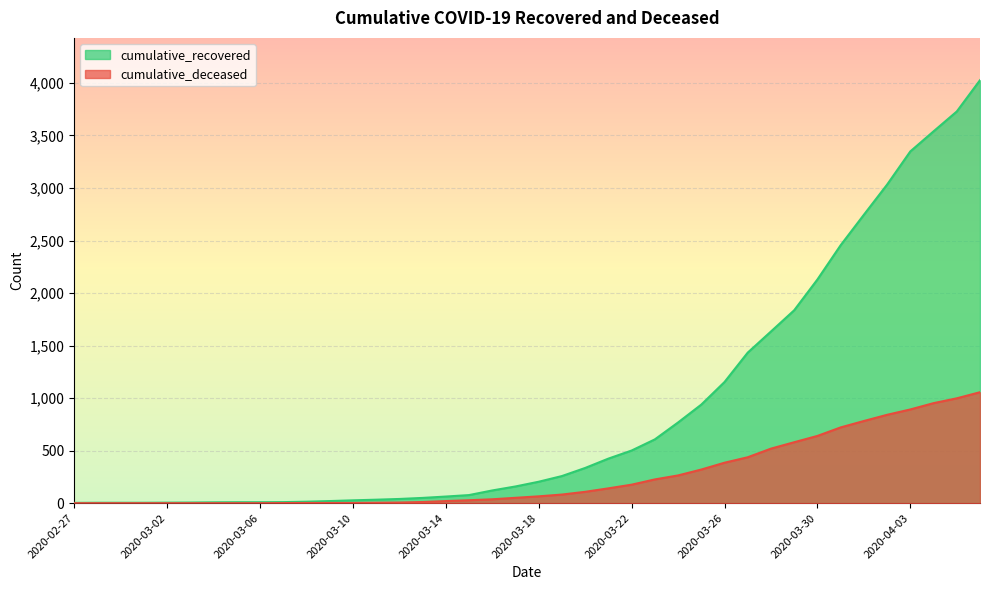

What is the label of the 25th point from the right?

2020-03-13